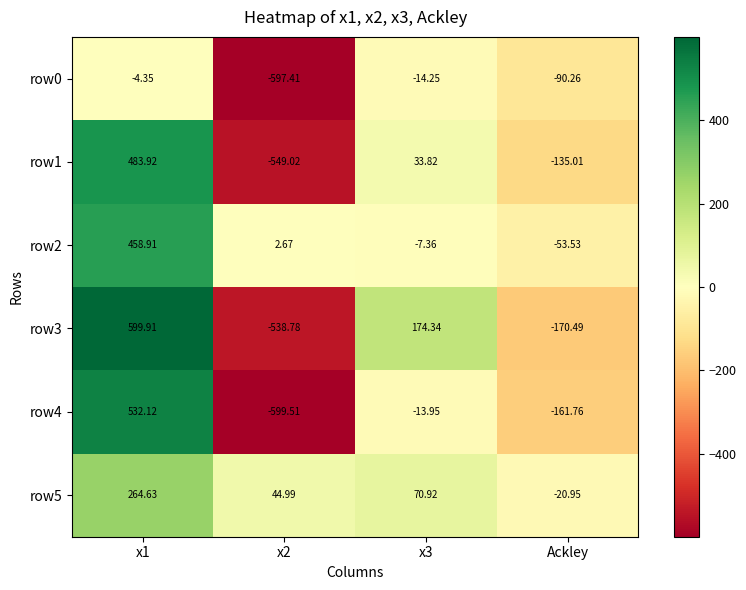

At which label is row0 closest to -300?

Ackley